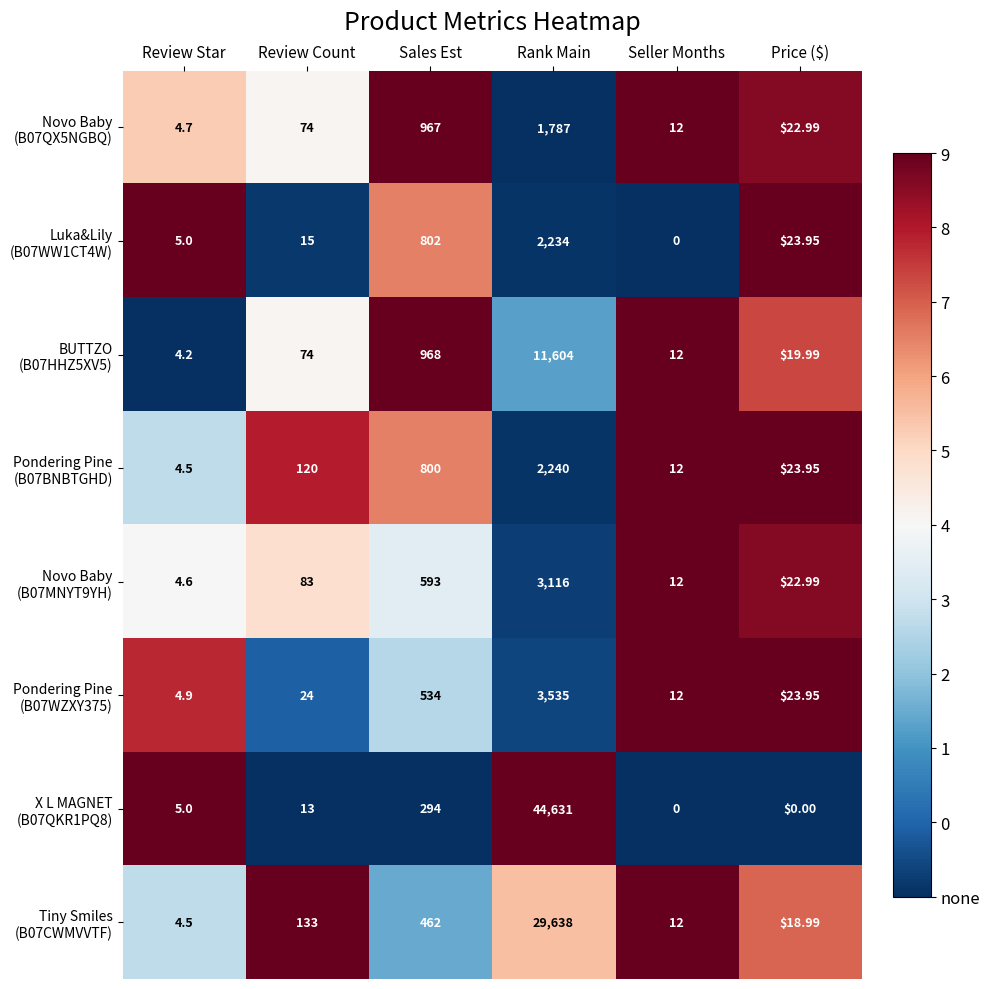

At which category does the chart reach its peak across all series?

Rank Main